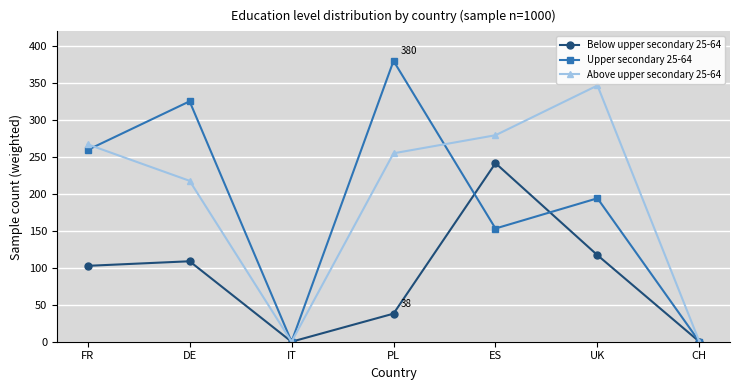

True or false: Below upper secondary 25-64 has a value of 108.9 at DE.

True